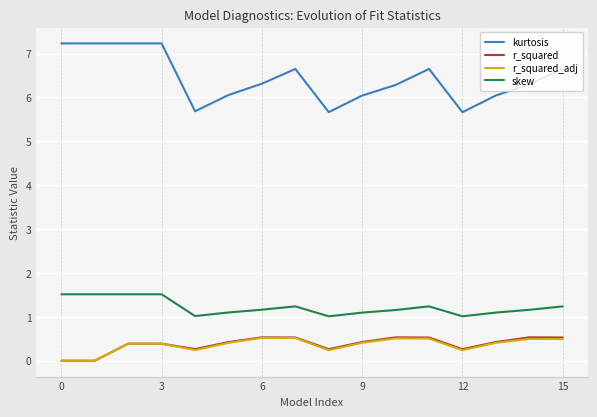

What is the greatest value displayed?

7.2